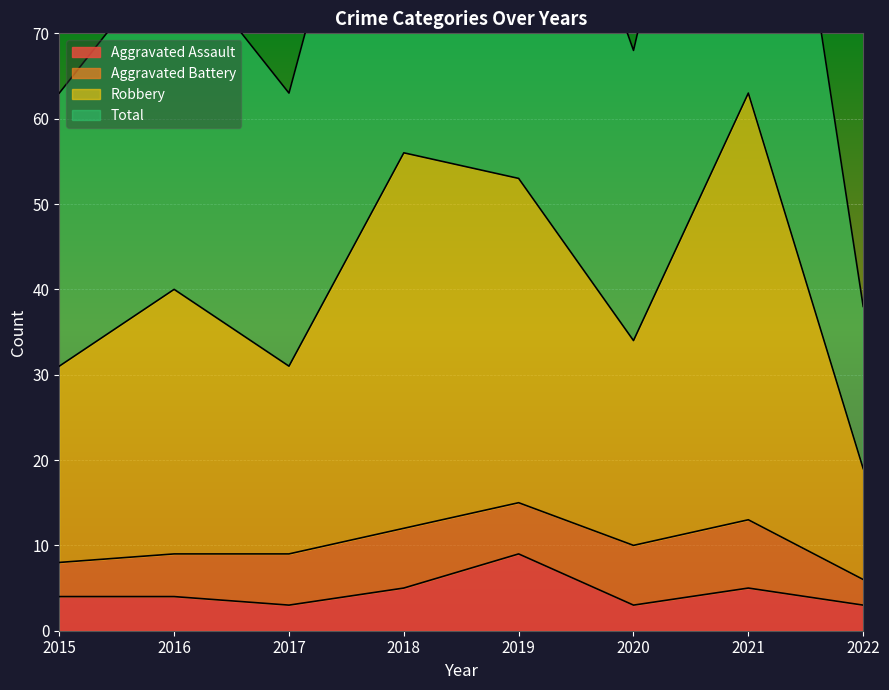

At which label does Aggravated Assault reach its peak?

2019